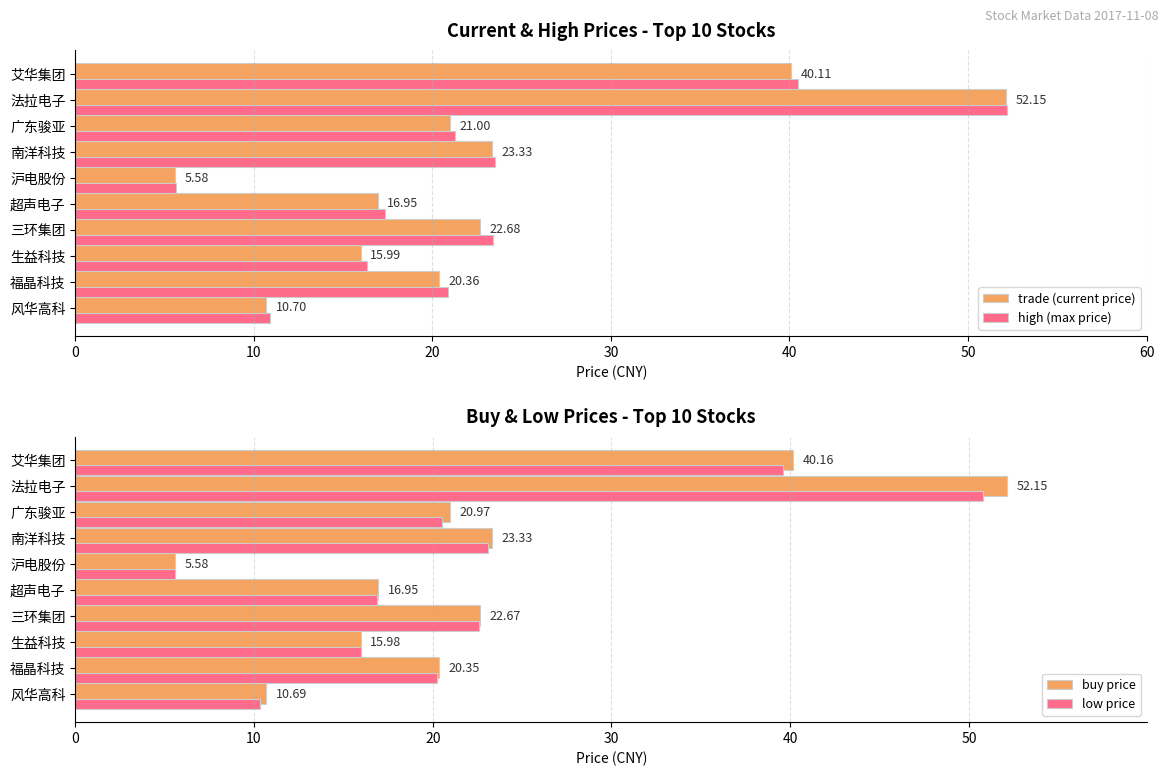

What is the lowest value of the trade (current price) series?

5.6